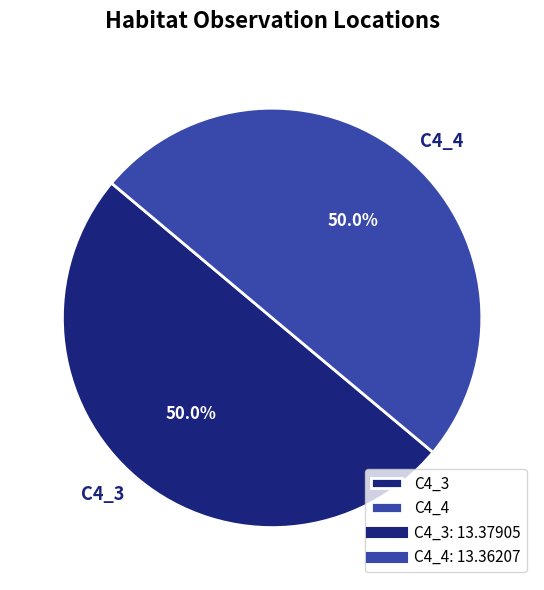

To the nearest percent, what percentage of the pie is C4_4?

50%